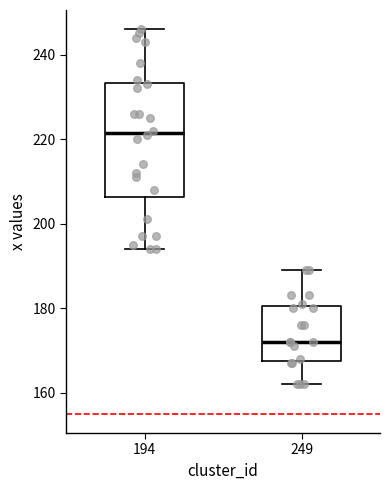

Which box is the tallest, from its lower edge to its upper edge?

194